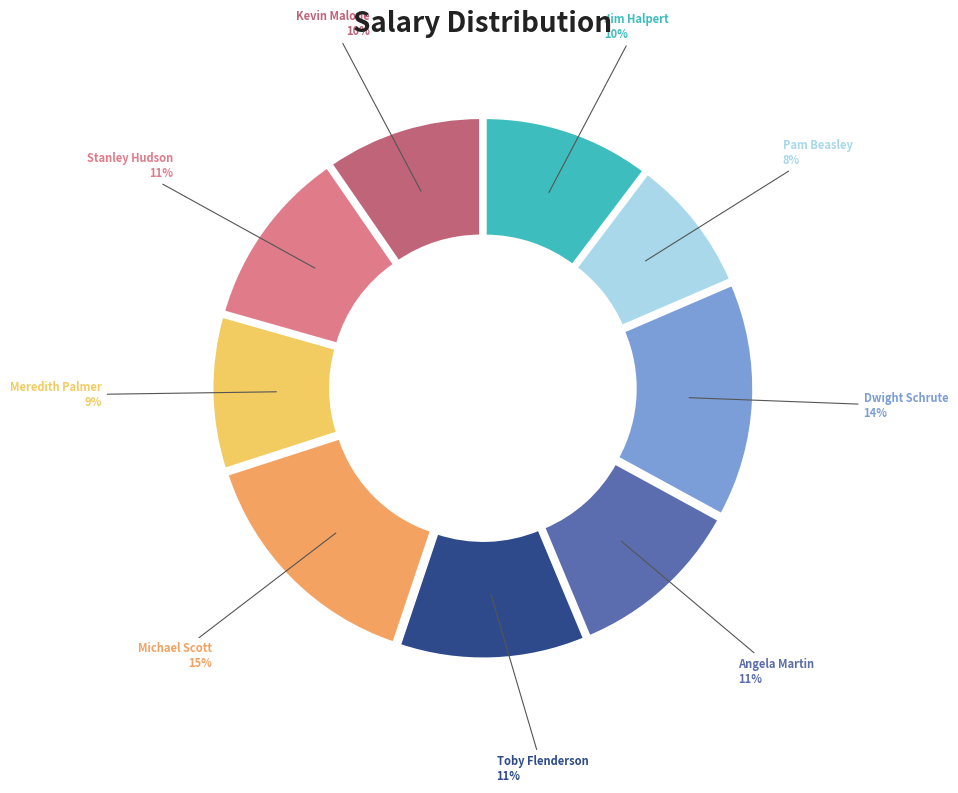

To the nearest percent, what is the difference between the Pam Beasley and Jim Halpert slice percentages?

2%